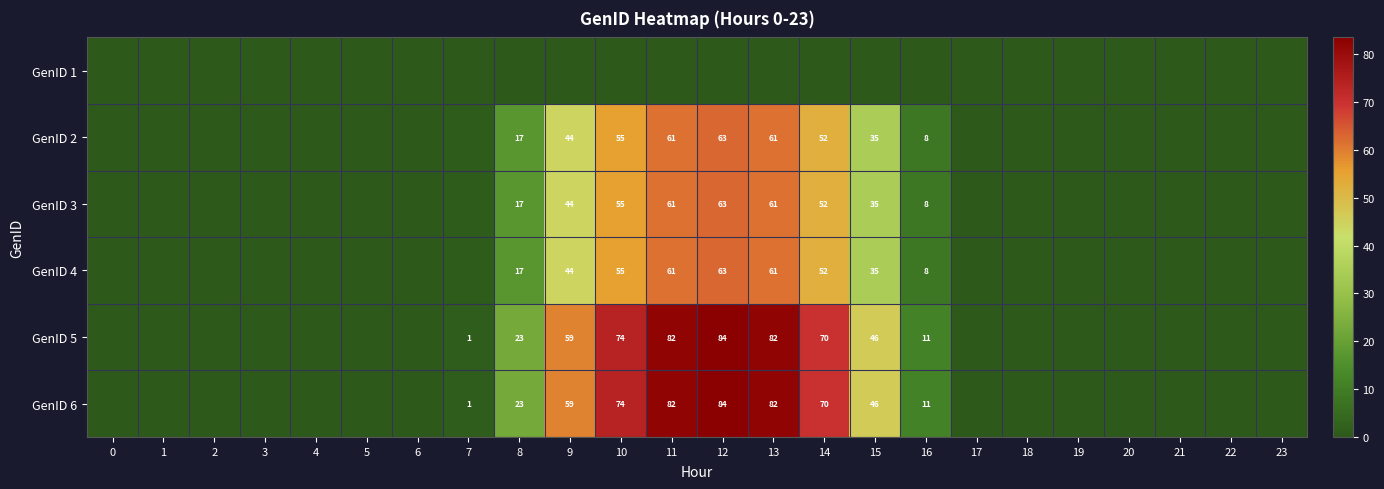

The GenID 2 series shows 62.6 at 12. True or false?

True